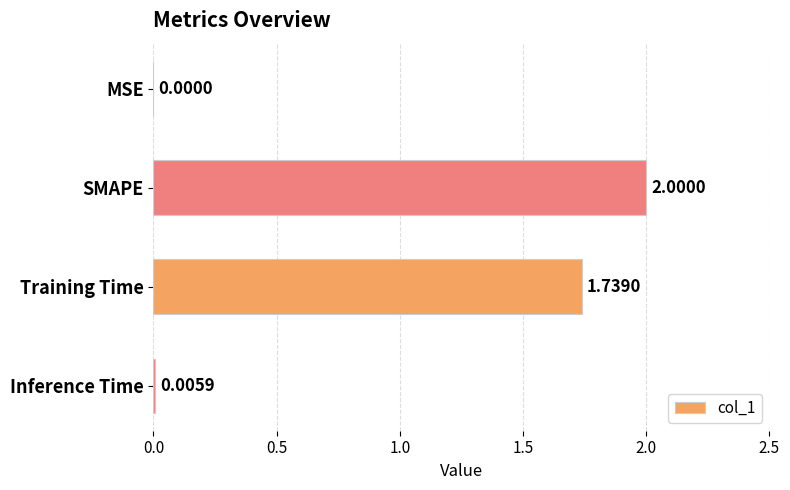

Which category has the highest value across all series?

SMAPE